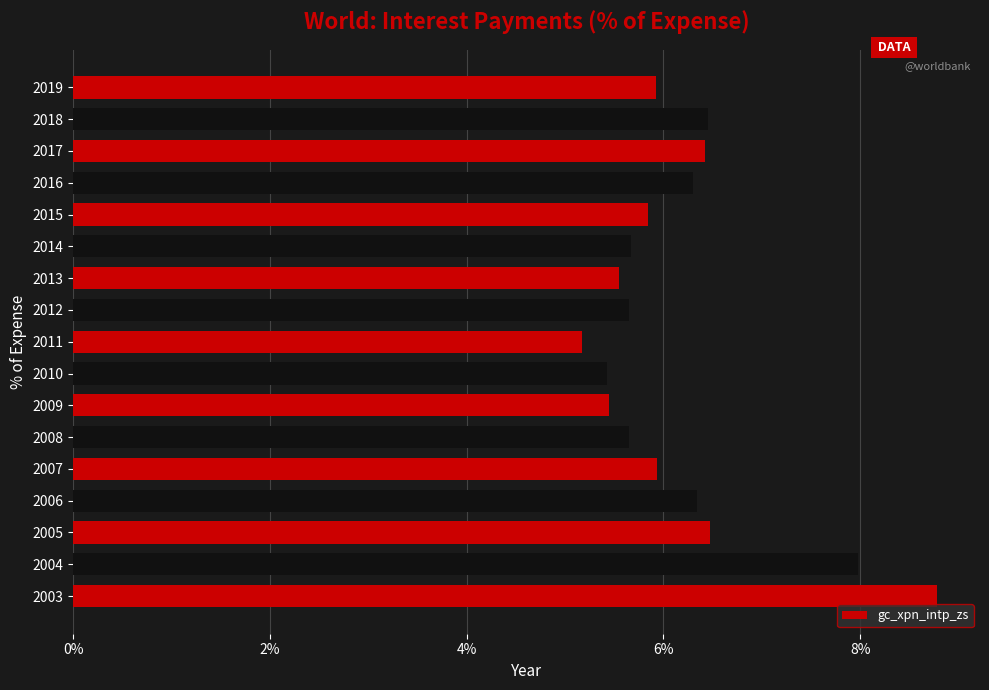

Is it true that the value at 2005 is 6.5?

True